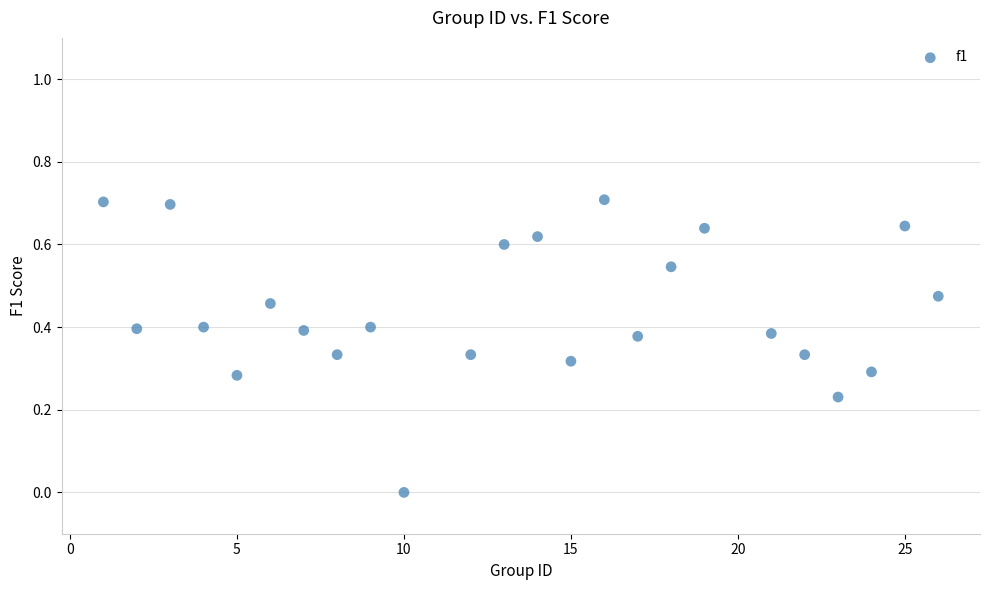

What is the range of Y values (max minus min)?

0.7